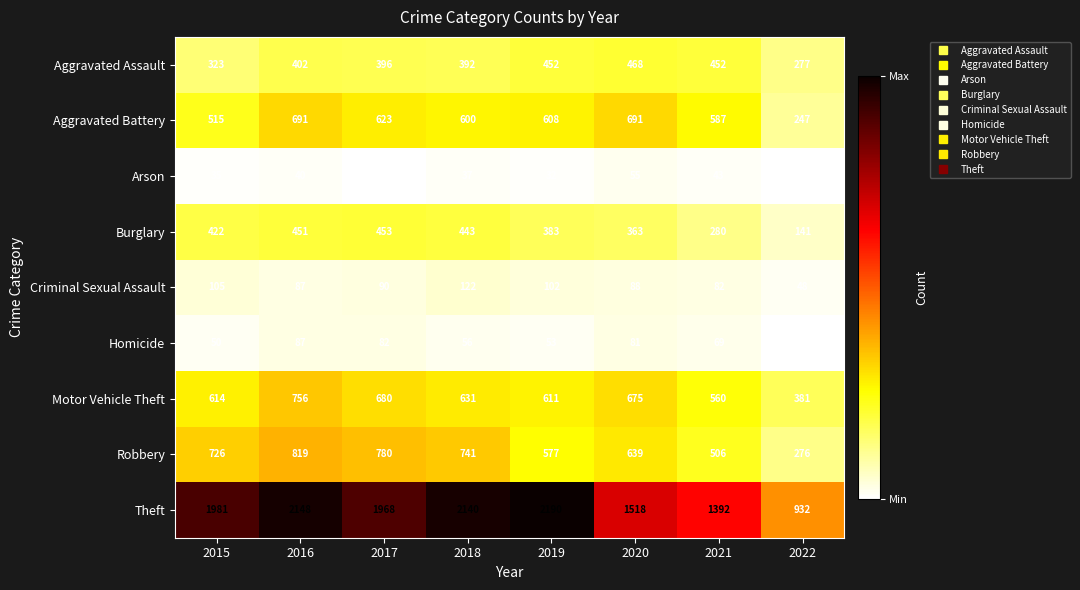

Which series changed the most between 2016 and 2022?

Theft